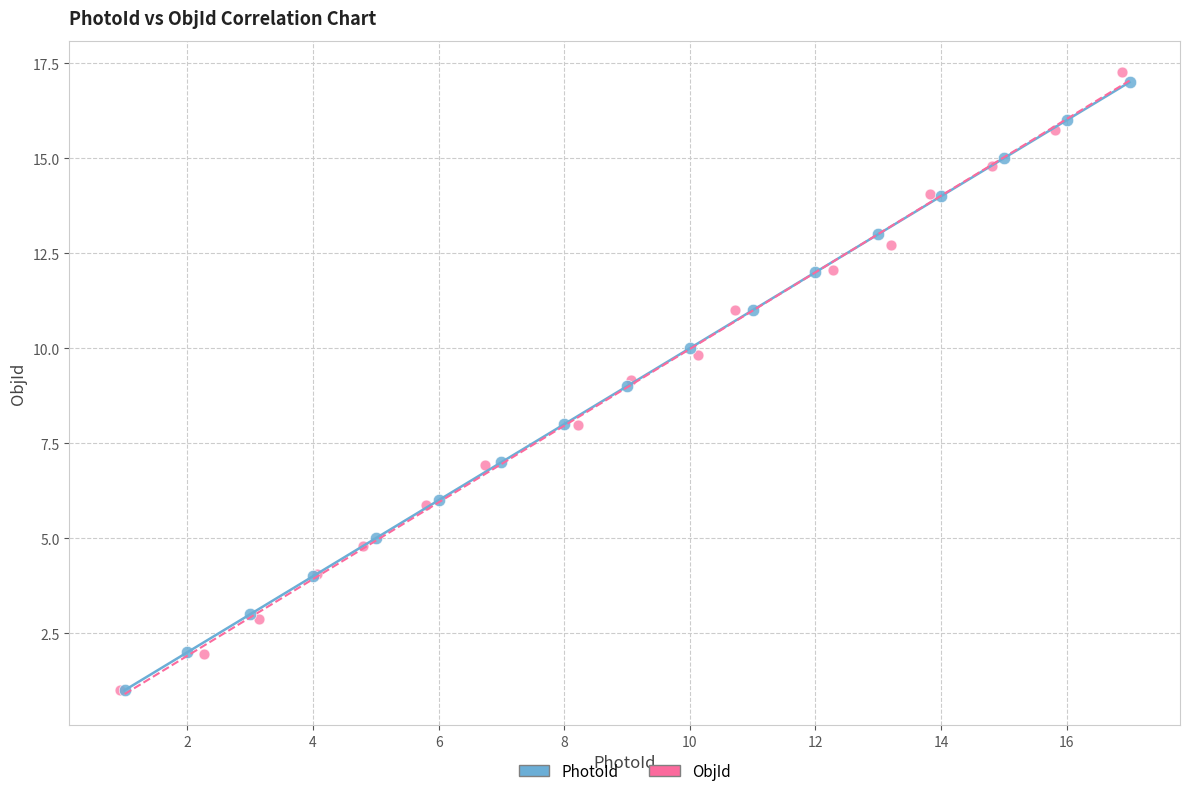

Which series has the largest Y range (max minus min)?

ObjId